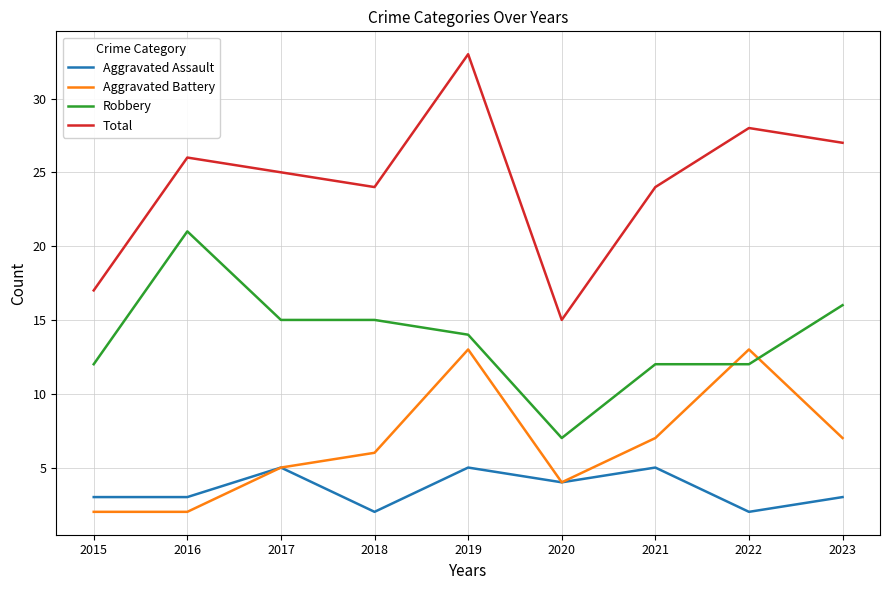

Between which two adjacent categories do Robbery and Aggravated Battery first intersect?

2021 and 2022